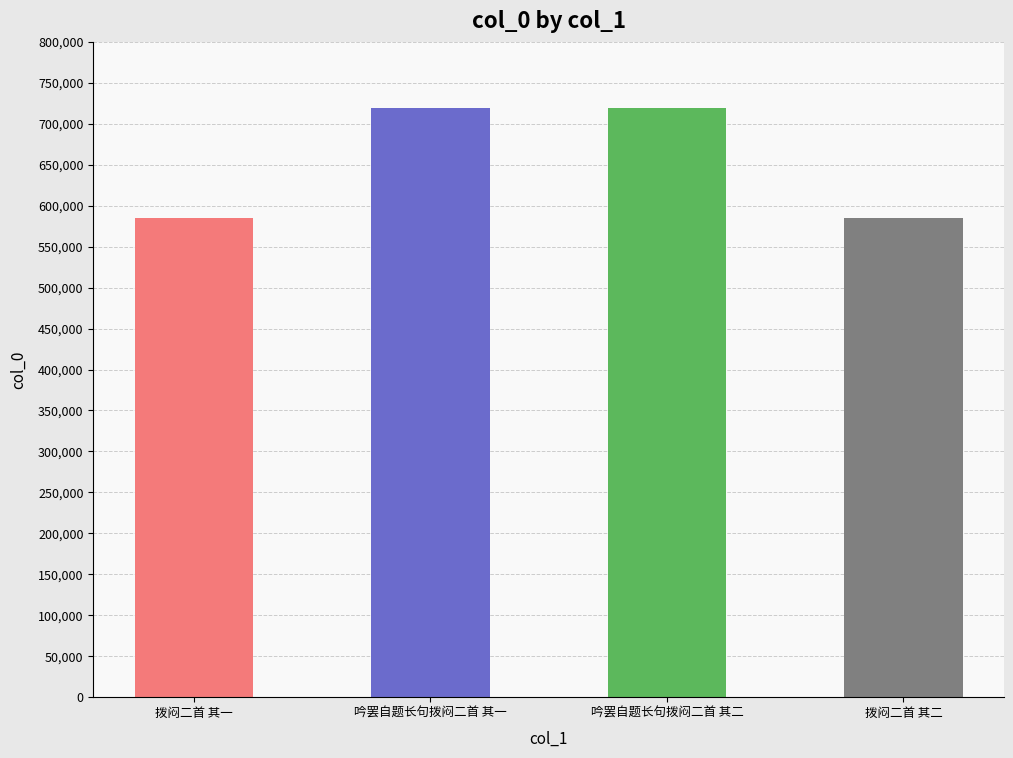

Approximately how many times larger is the value at 拨闷二首 其二 compared to 吟罢自题长句拨闷二首 其一?

0.8